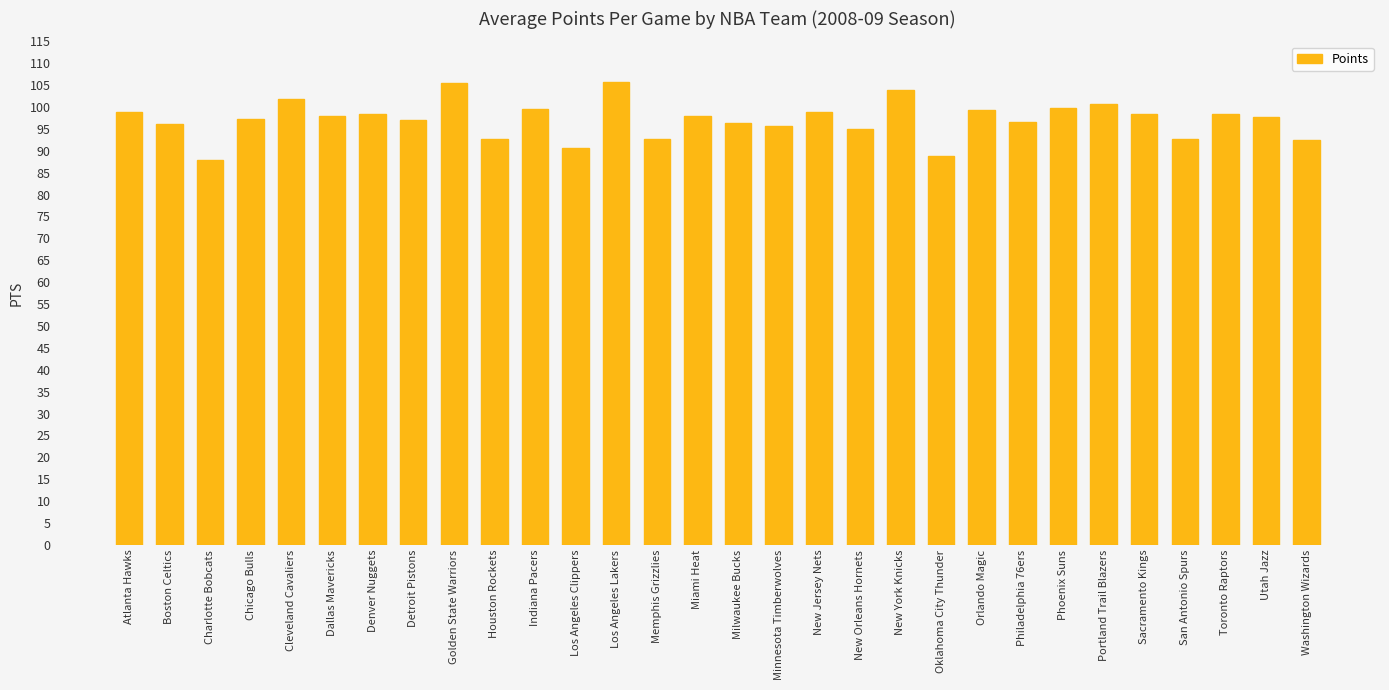

What is the maximum value shown in the chart?

105.7